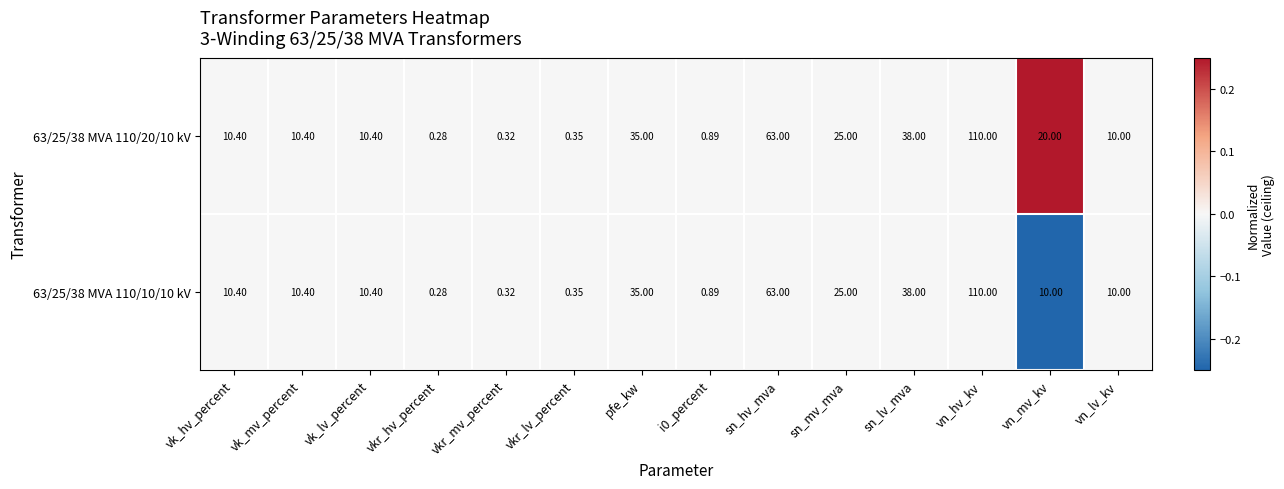

At which category is the sum across all series the highest?

vn_hv_kv